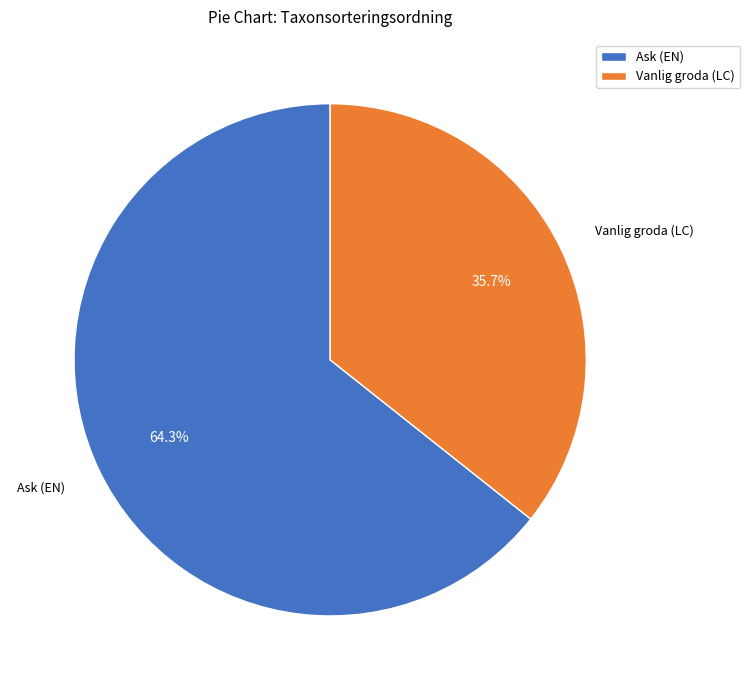

The Ask (EN) slice represents 78% of the pie. True or false?

False